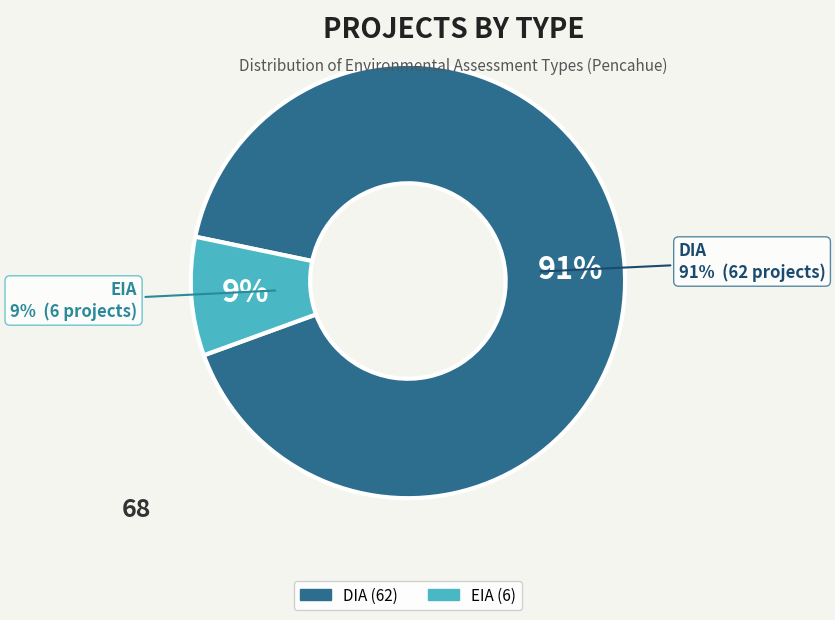

Combined, what portion of the pie is EIA and DIA?

100.0%